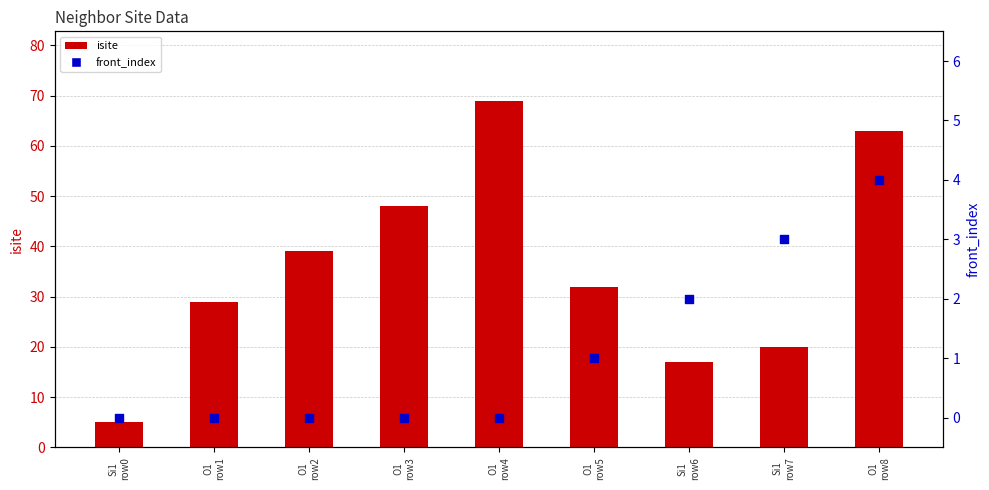

At which category is the sum across all series the highest?

O1
row4